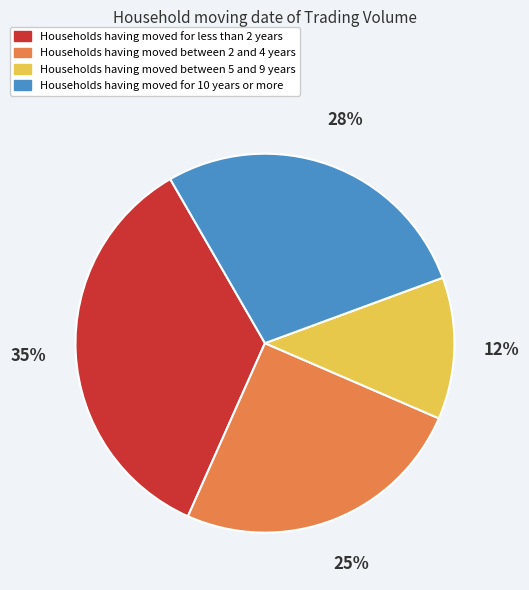

To the nearest percent, what is the average slice percentage?

25%